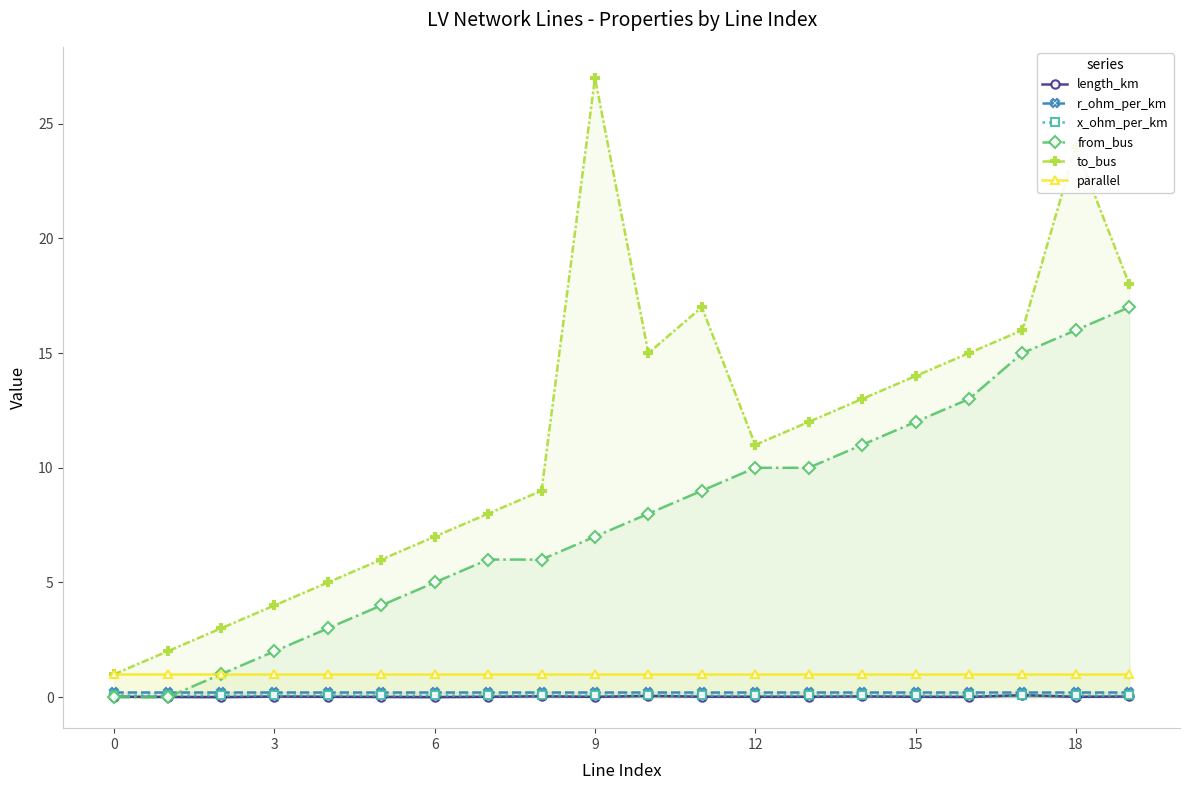

How many series are shown in this chart?

6